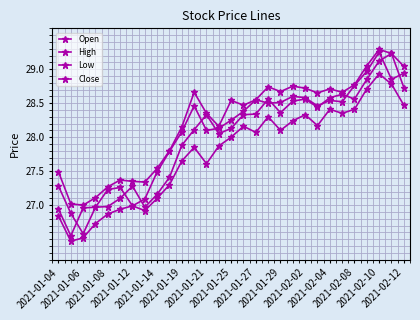

How many lines are shown in the chart?

4